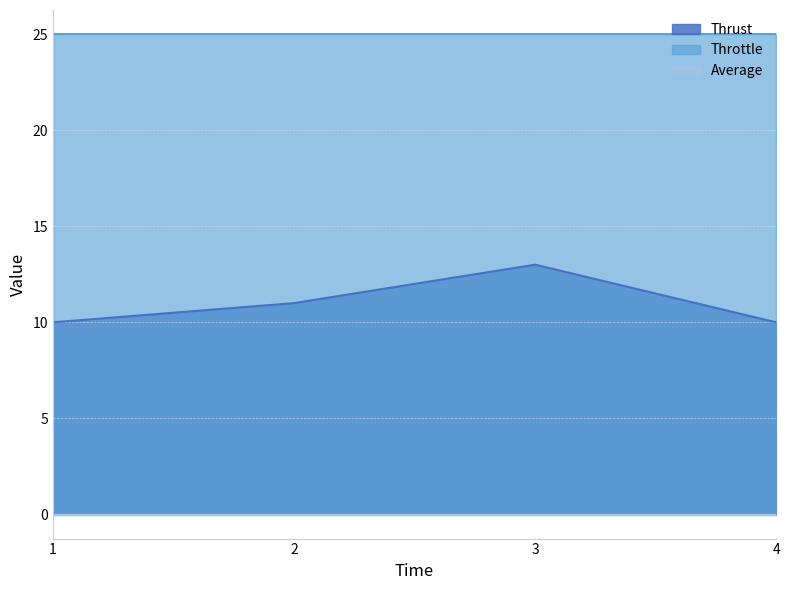

What is the total value across all series at 4?

35